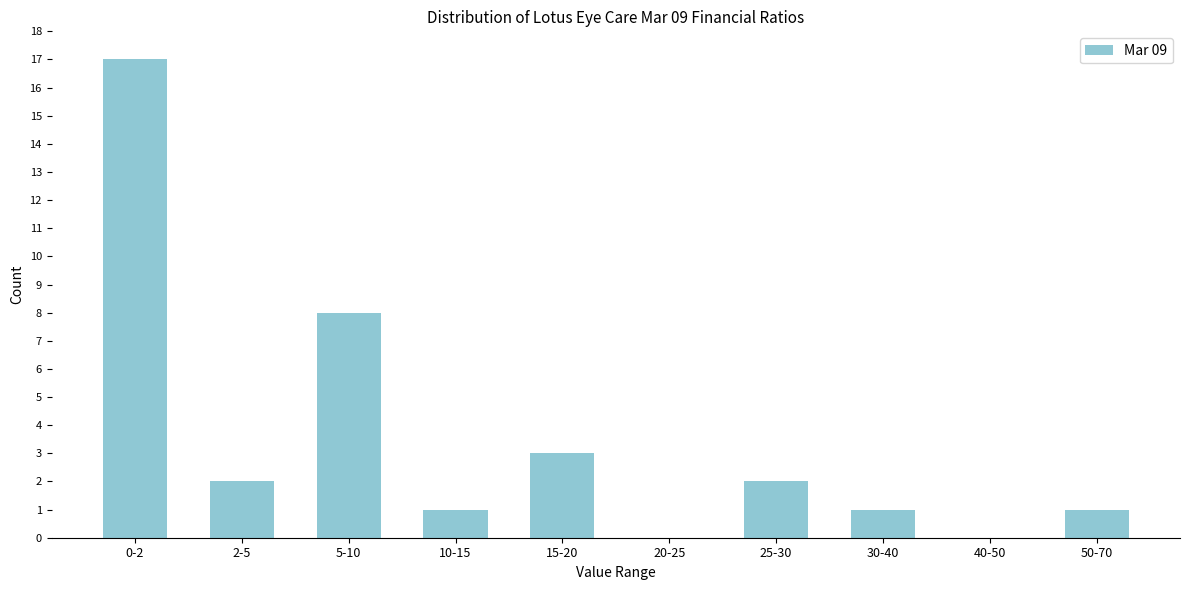

Reading left to right, extract all data points from this chart.

0-2=17	2-5=2	5-10=8	10-15=1	15-20=3	20-25=0	25-30=2	30-40=1	40-50=0	50-70=1